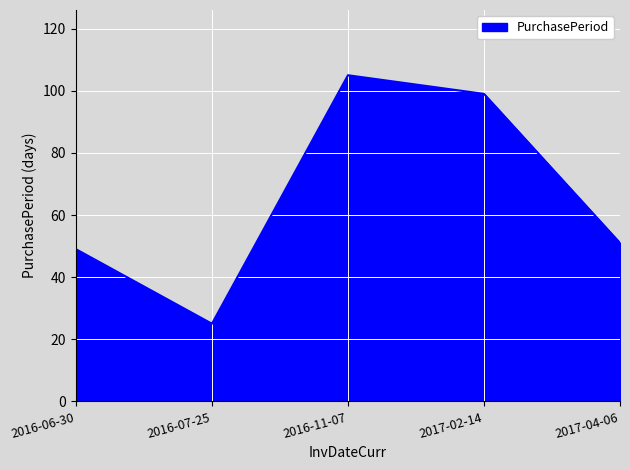

How many interior local valleys (lower than both neighbors) does the data have?

1